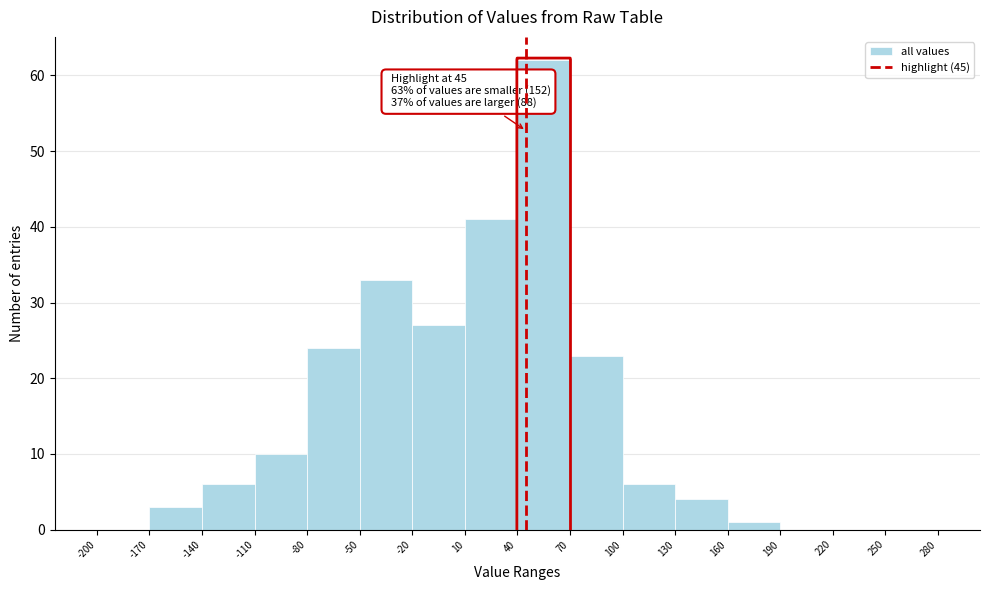

Over which range of the x-axis is the bar tallest?

40 to 70